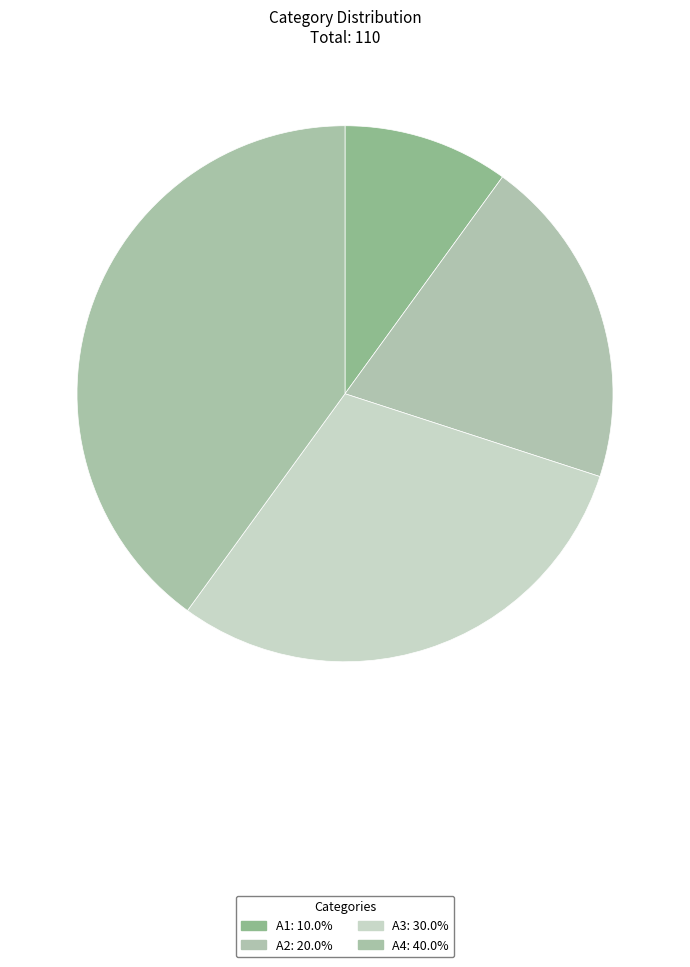

Count the number of slices in the pie.

4